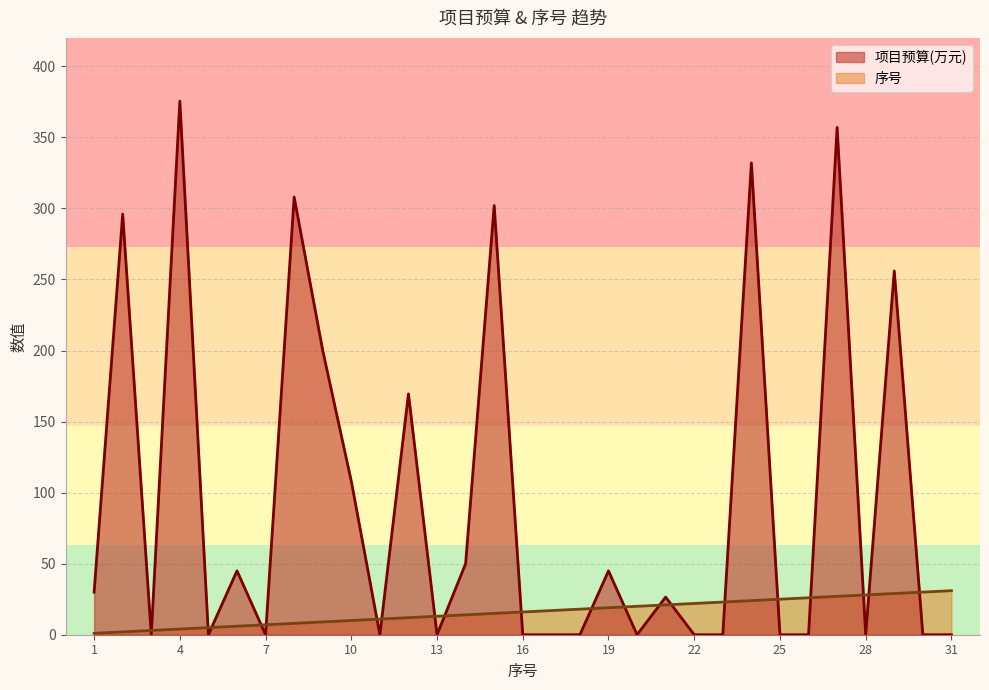

Is the value of 项目预算(万元) at 6 greater than the value of 序号 at 7?

Yes